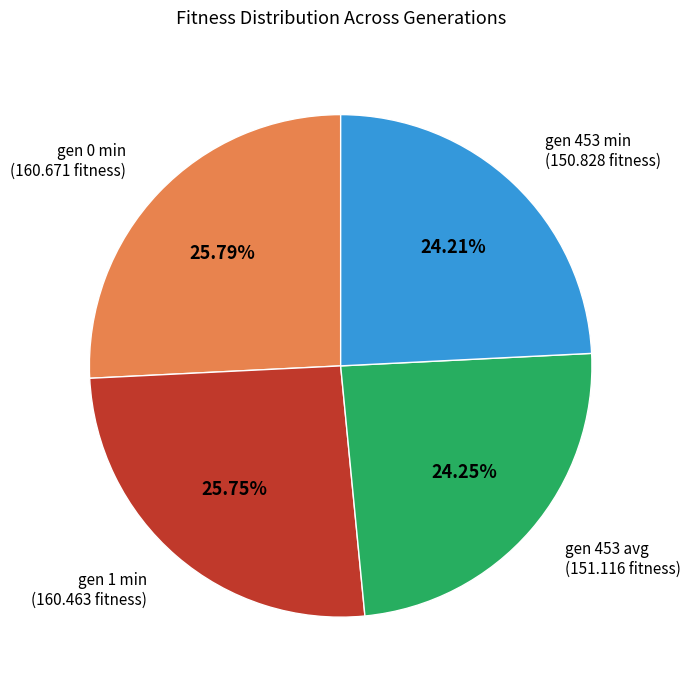

Does any single category account for the majority?

No